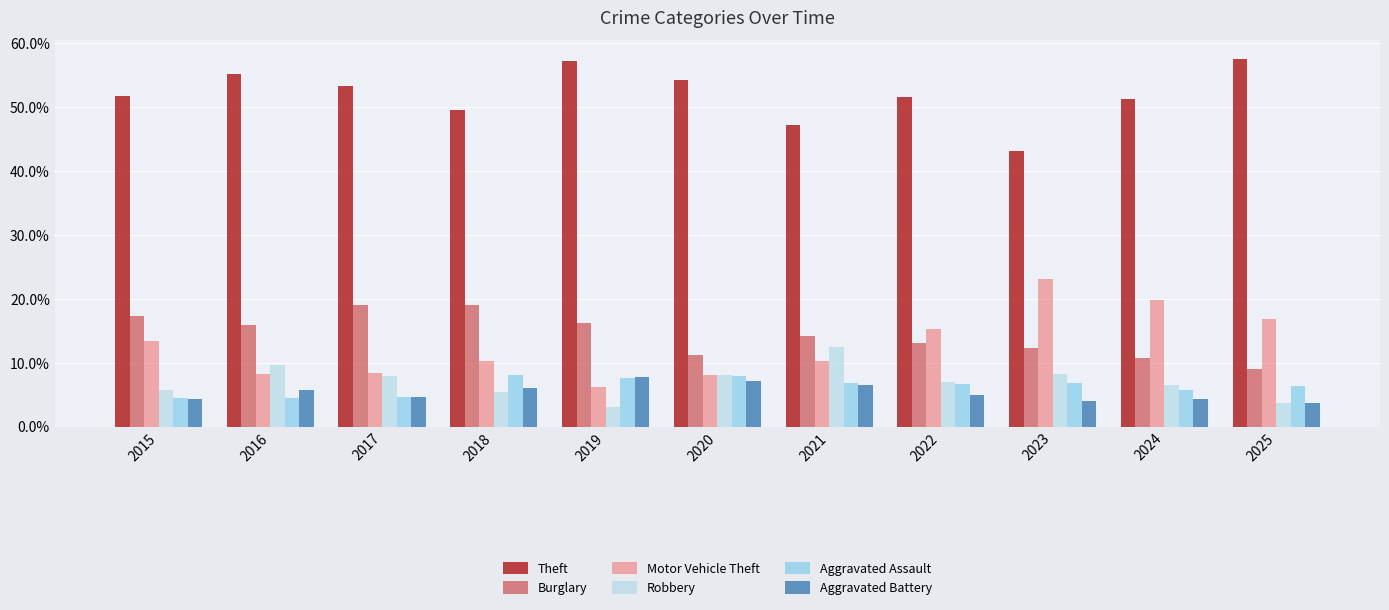

What is the value of the Robbery bar at the 1st from the left?

5.8